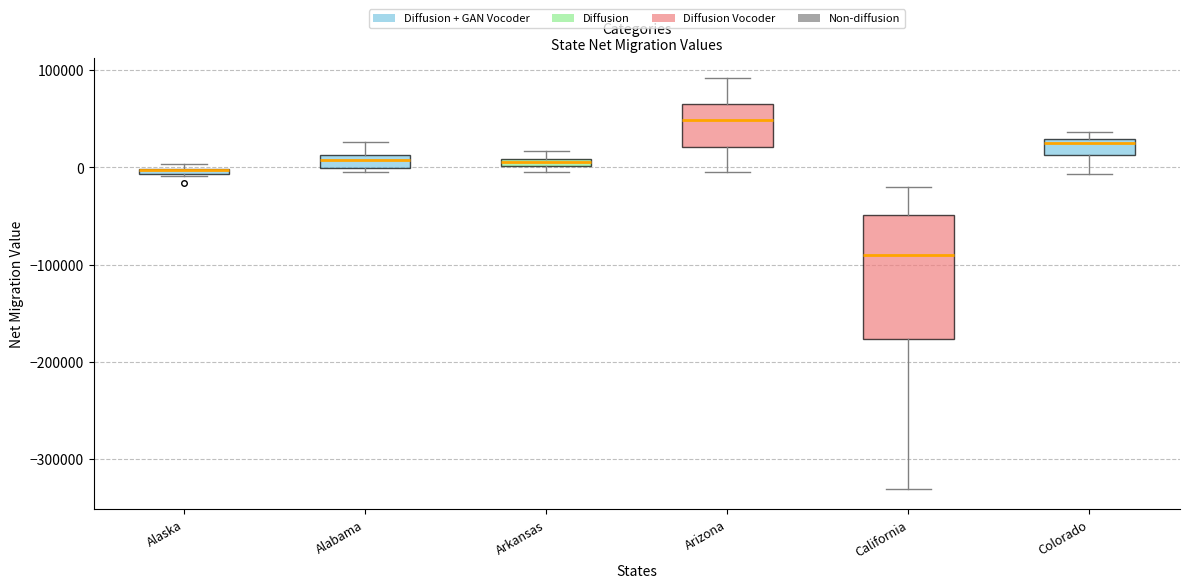

Where does the upper whisker of the box for California end on the y-axis? The values are not printed on the chart, so give them approximately, as read against the axis.

-20000